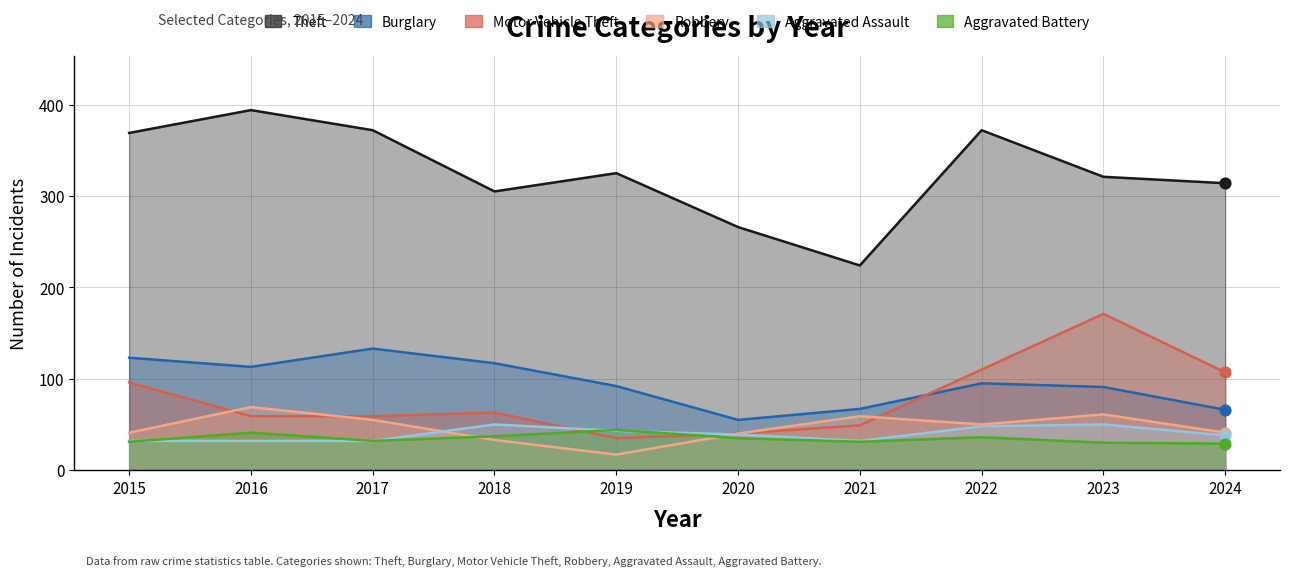

Which series reaches the minimum Y coordinate?

Robbery